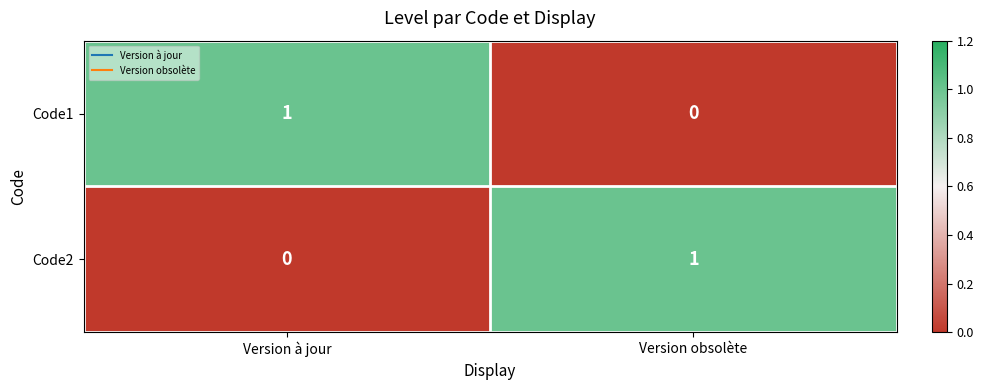

List the labels in order of Code2 value, smallest first.

Version à jour, Version obsolète